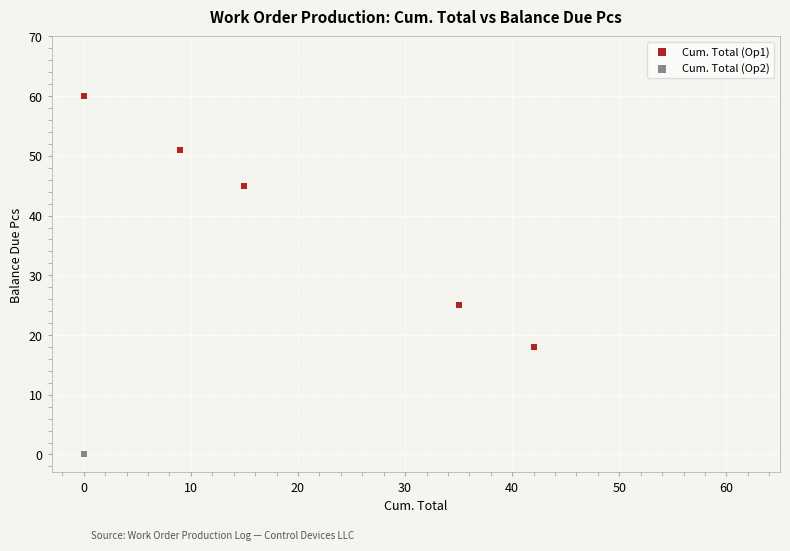

Which series reaches the minimum Y coordinate?

Cum. Total (Op2)